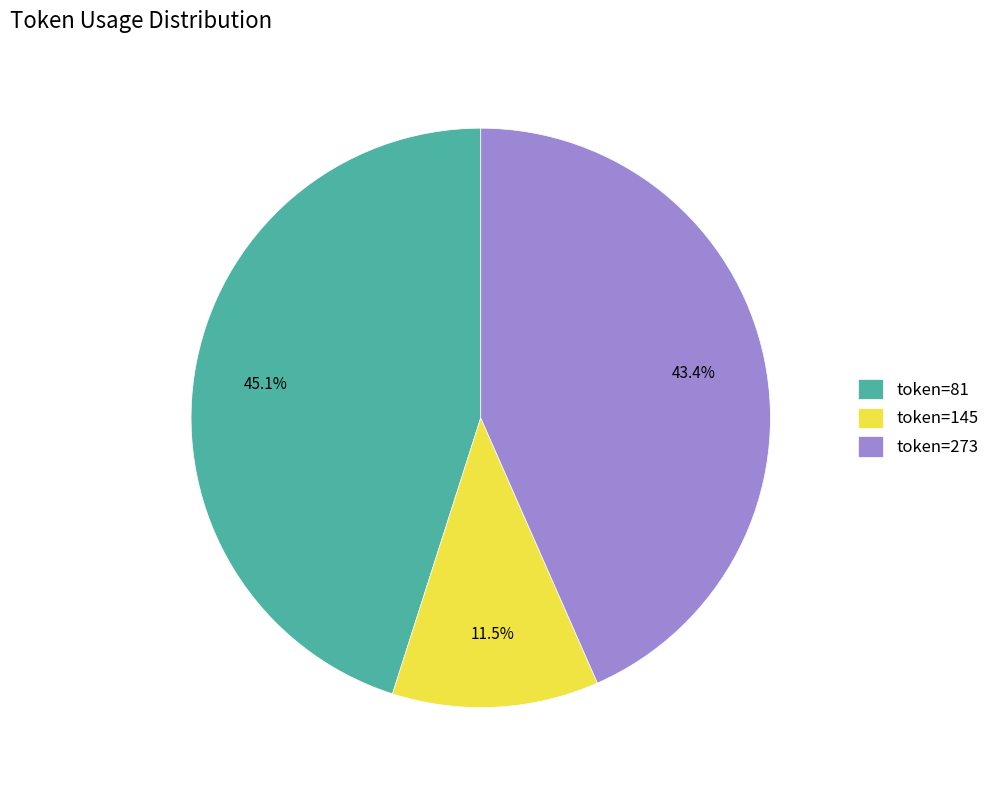

What percentage do token=273 and token=81 together represent?

88.5%